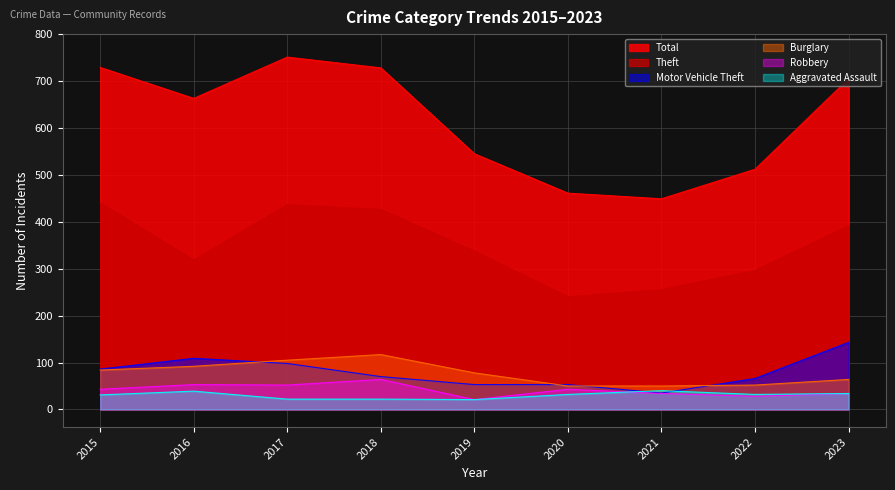

True or false: Motor Vehicle Theft has a value of 11 at 2019.

False